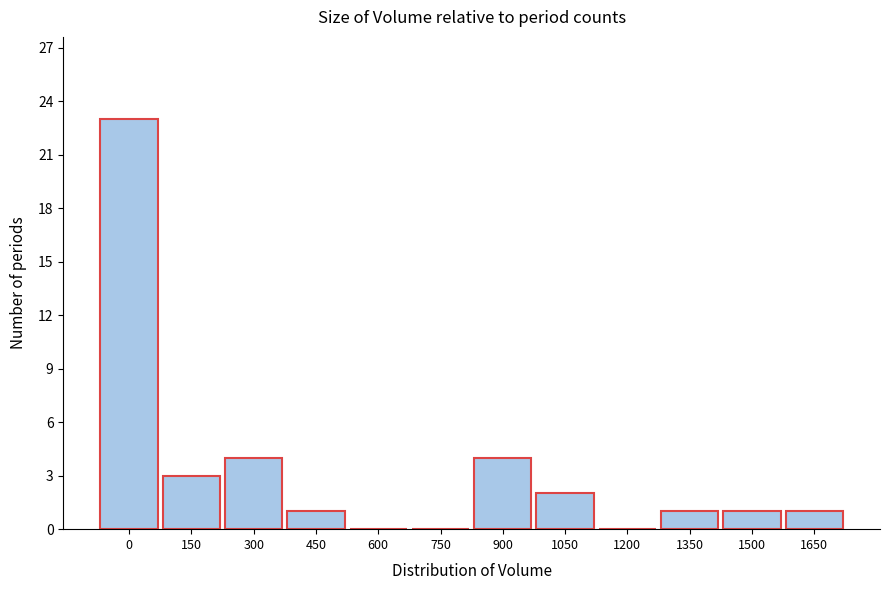

Reading left to right, transcribe all the data shown in this chart.

0=23	150=3	300=4	450=1	600=0	750=0	900=4	1050=2	1200=0	1350=1	1500=1	1650=1